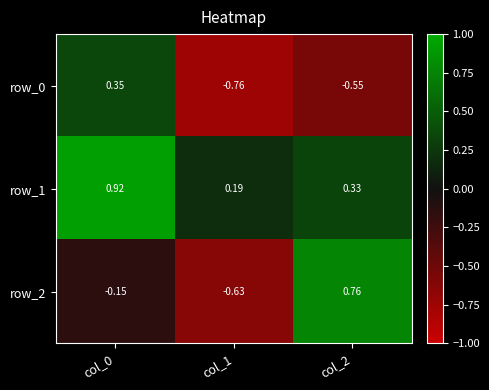

Is the value of row_0 at col_1 greater than the value of row_1 at col_1?

No